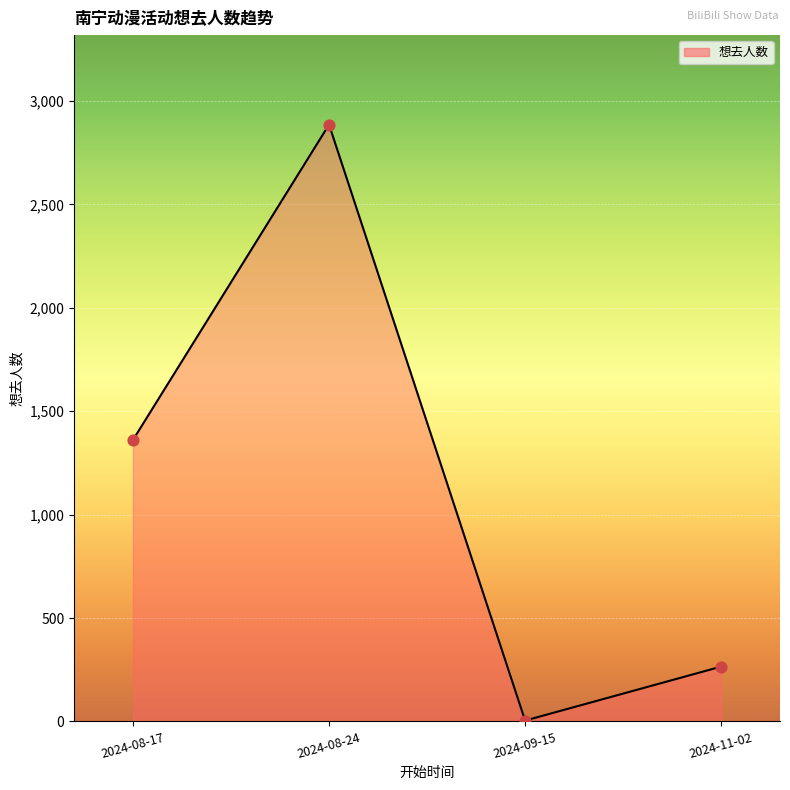

What is the change in value from 2024-08-17 to 2024-08-24?

+1525